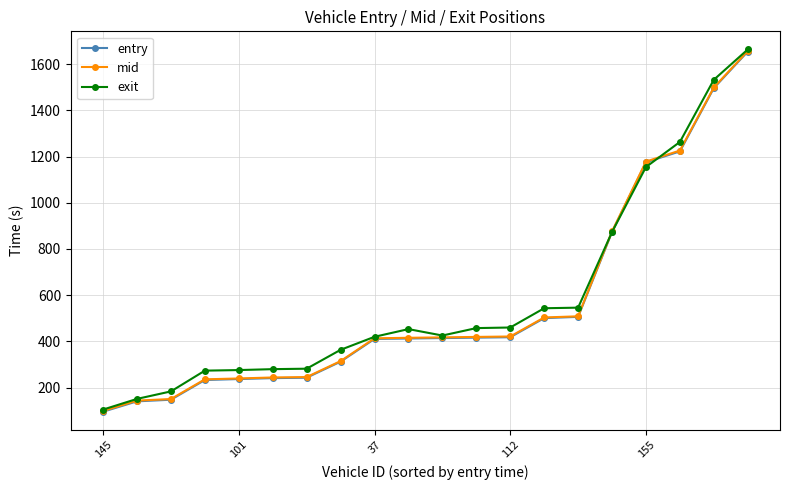

What is the maximum value shown in the chart?

1664.1